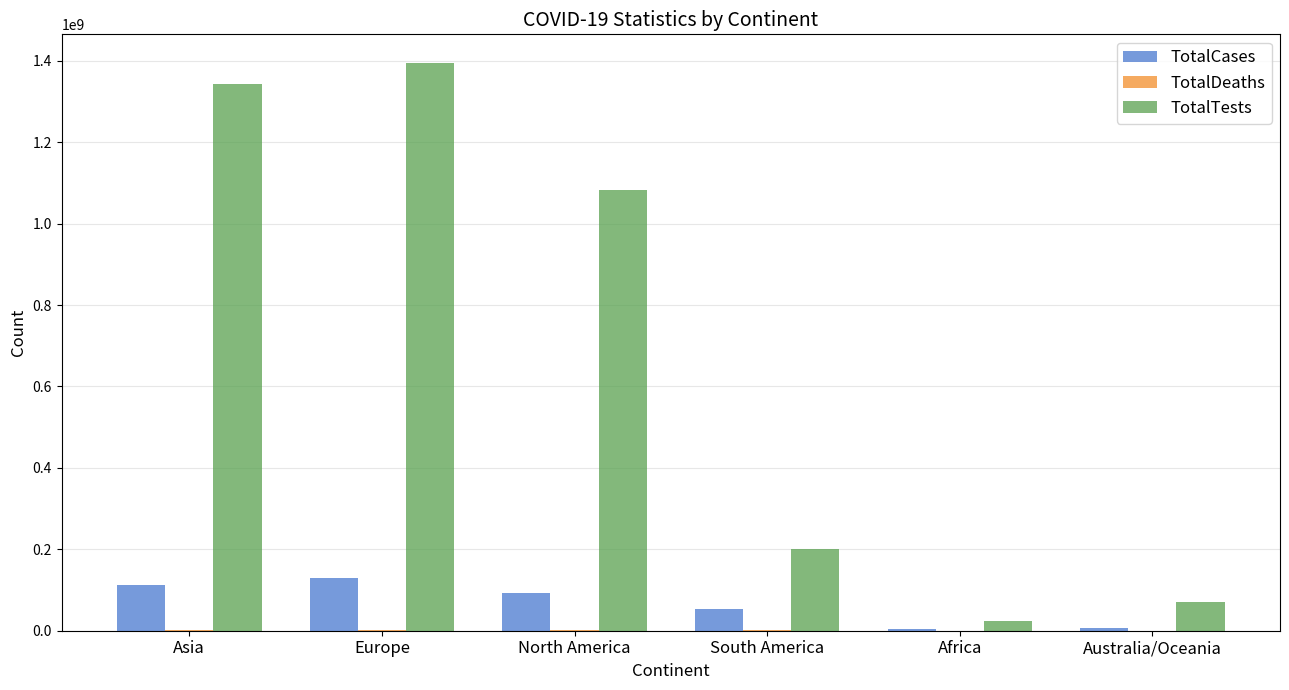

What is the sum of all TotalCases values?

395285377